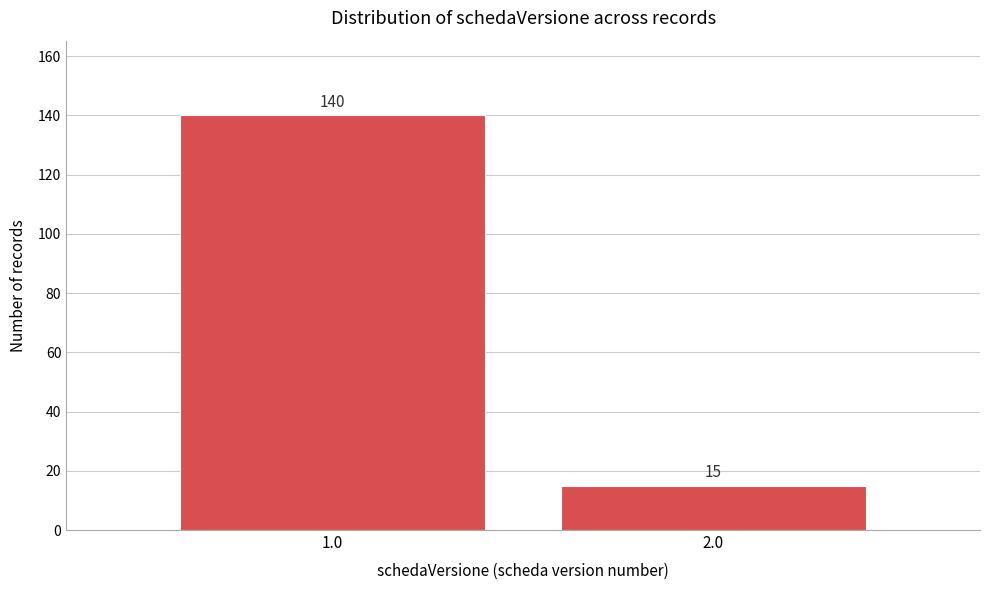

Reading left to right, what are all the values shown in this chart?

140	15